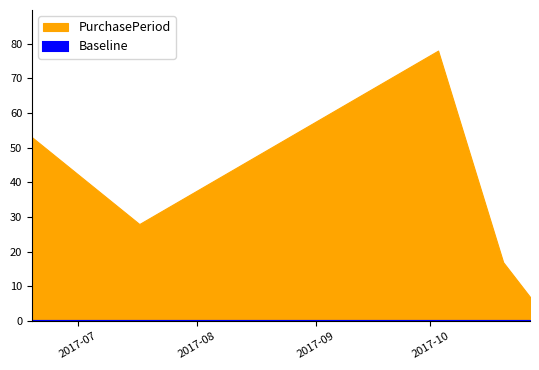

What is the change in value from 2017-06-19 to 2017-10-20?

-36